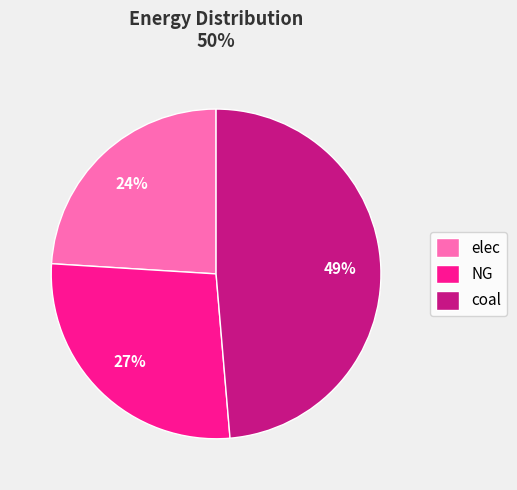

Rank the categories by value from highest to lowest.

coal, NG, elec